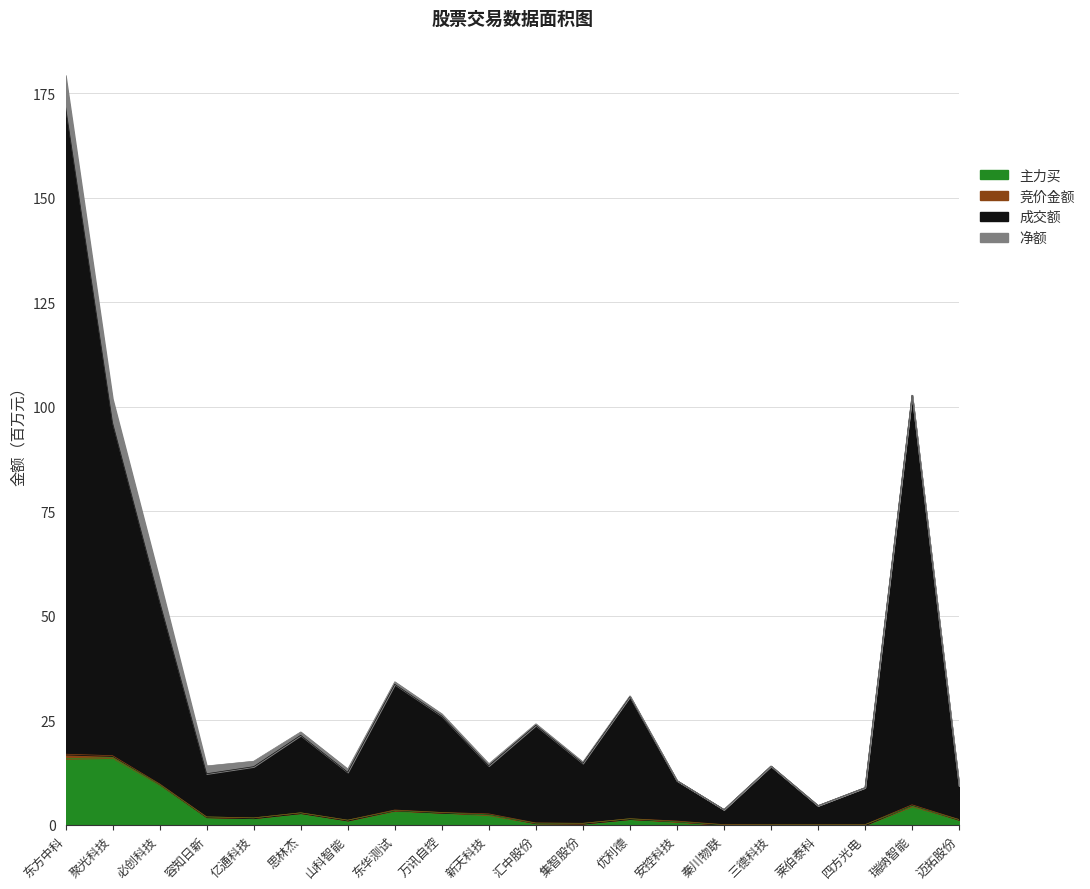

Between 莱伯泰科 and 迈拓股份, which series saw the biggest shift?

成交额